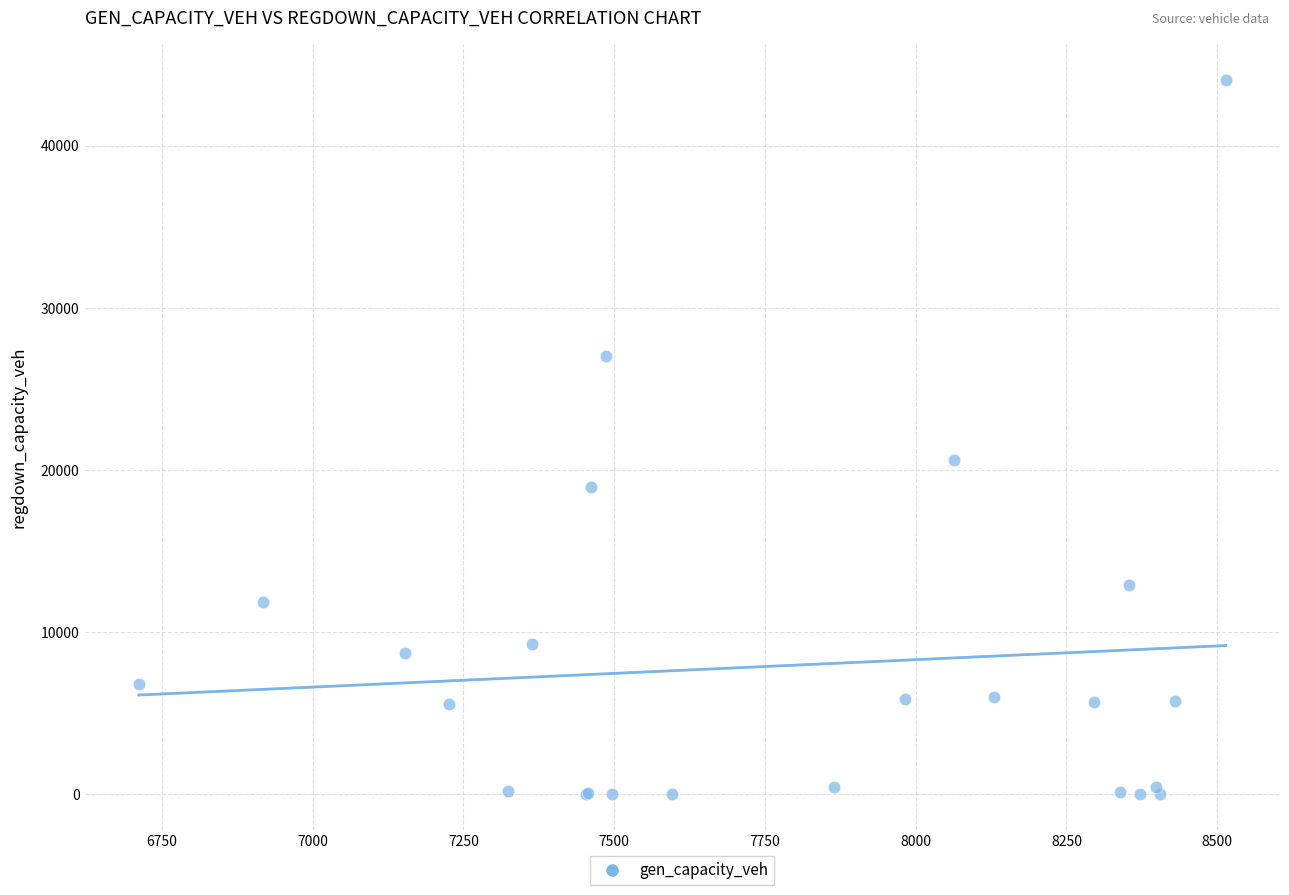

What Y value in the scatter plot is closest to 22018?

20617.0